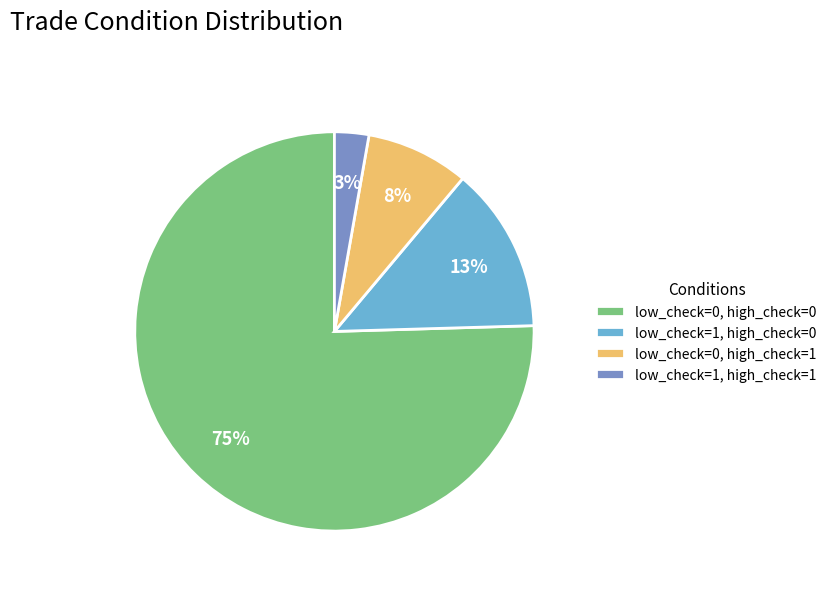

Which category has the smallest portion of the pie?

low_check=1, high_check=1